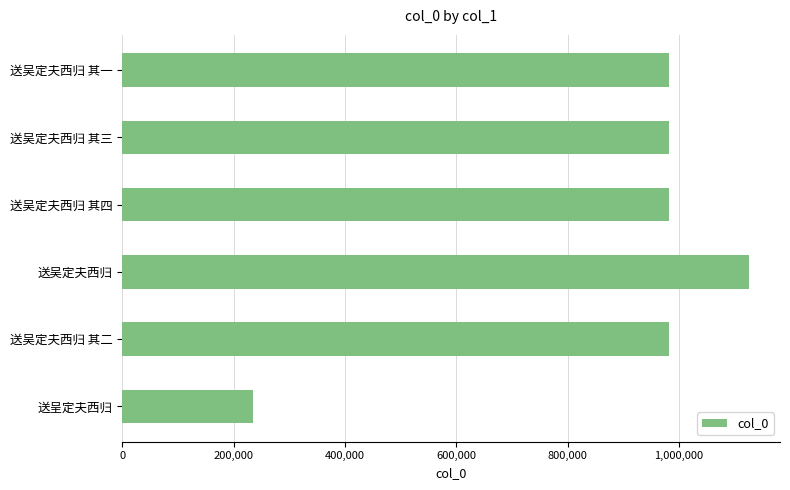

Read the value at 送吴定夫西归 其三.

982276